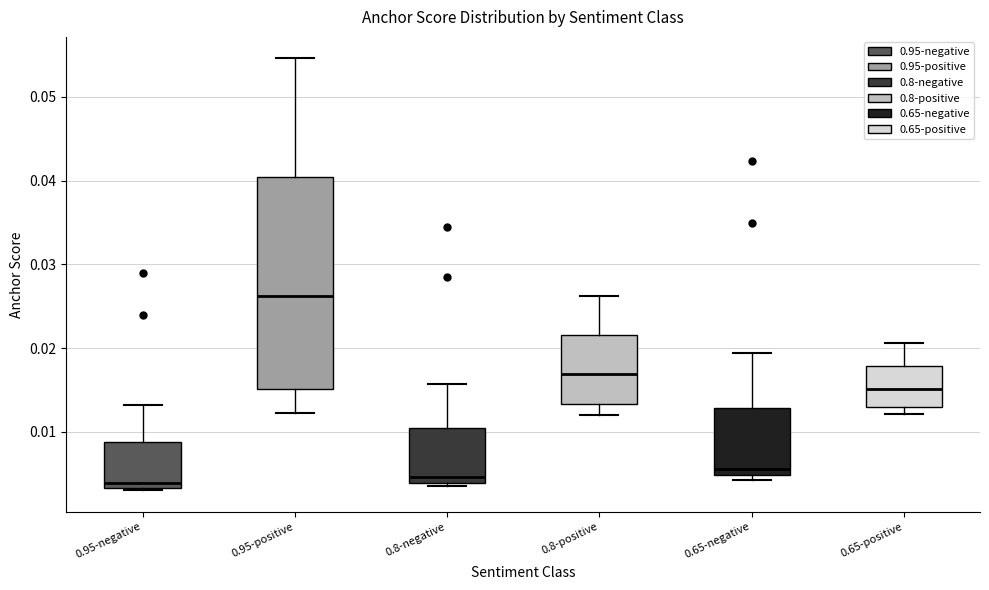

Where does the median line of the box for 0.8-negative sit on the y-axis? The values are not printed on the chart, so give them approximately, as read against the axis.

0.005